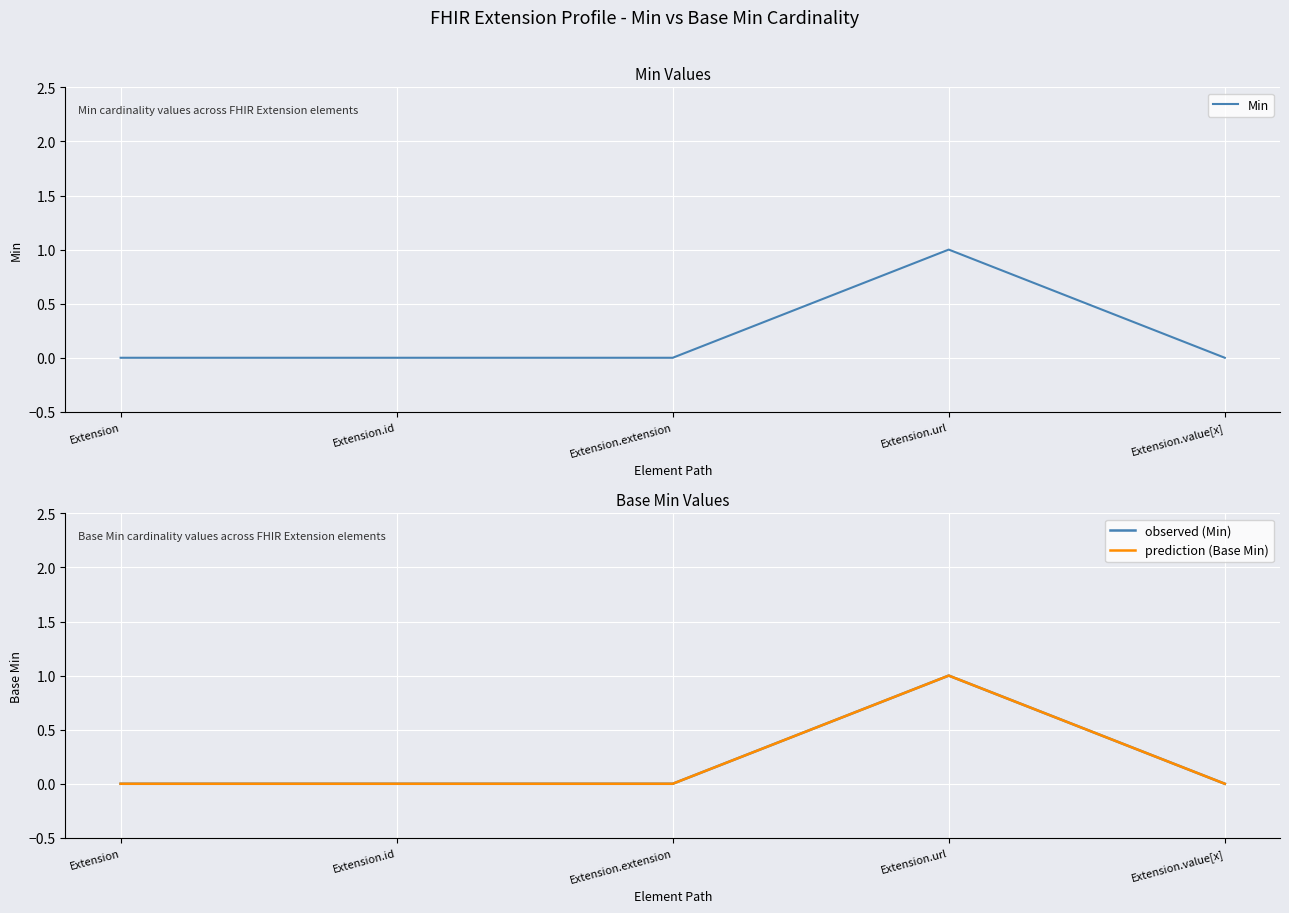

Between Extension and Extension.extension, which series saw the biggest shift?

Min